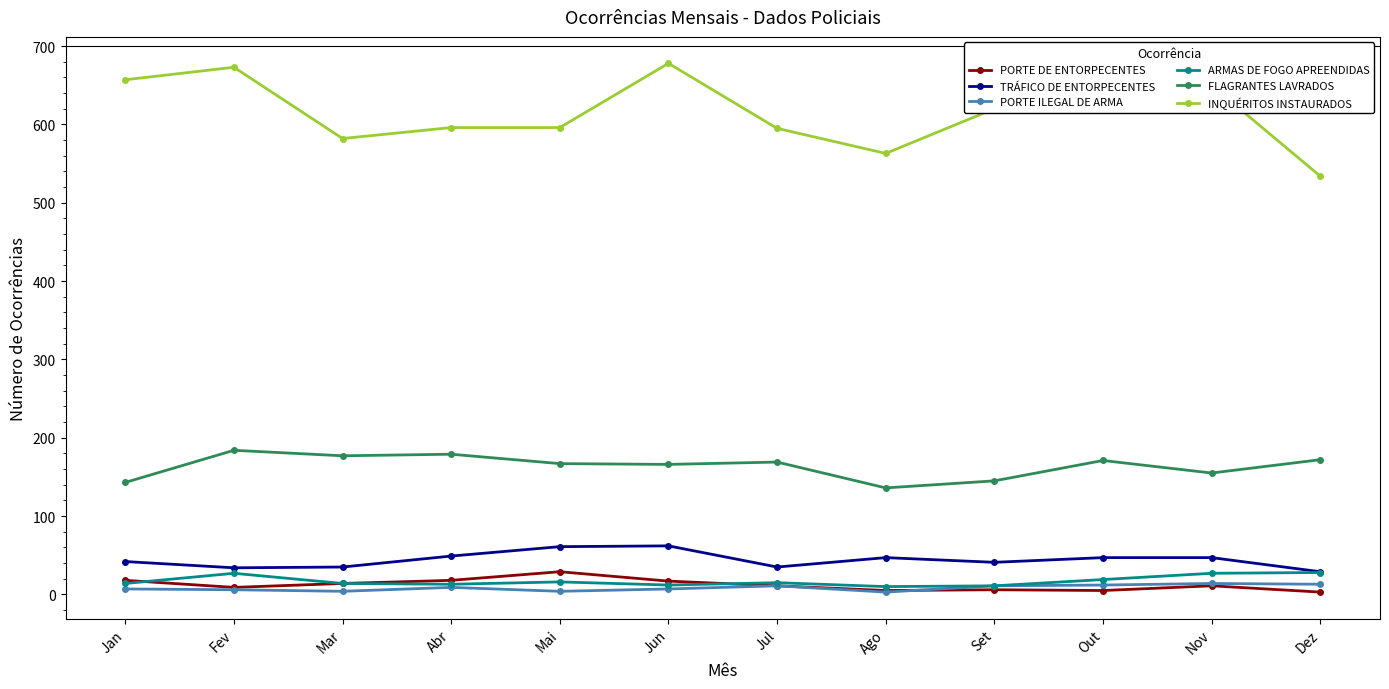

Which series has the widest spread of values?

INQUÉRITOS INSTAURADOS